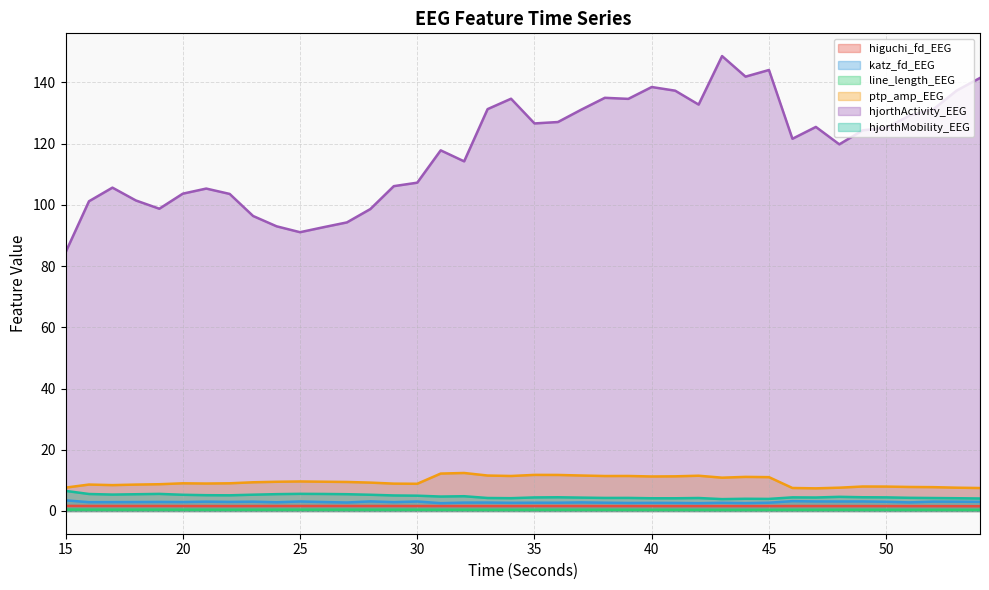

True or false: higuchi_fd_EEG and hjorthMobility_EEG cross at least once.

False